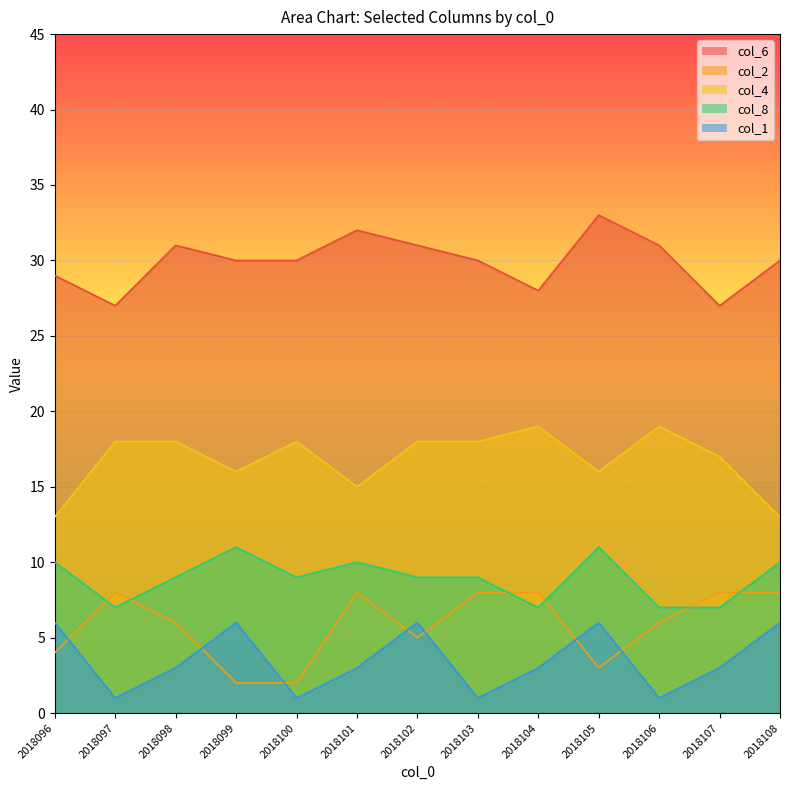

True or false: col_2 and col_6 intersect in this chart.

False